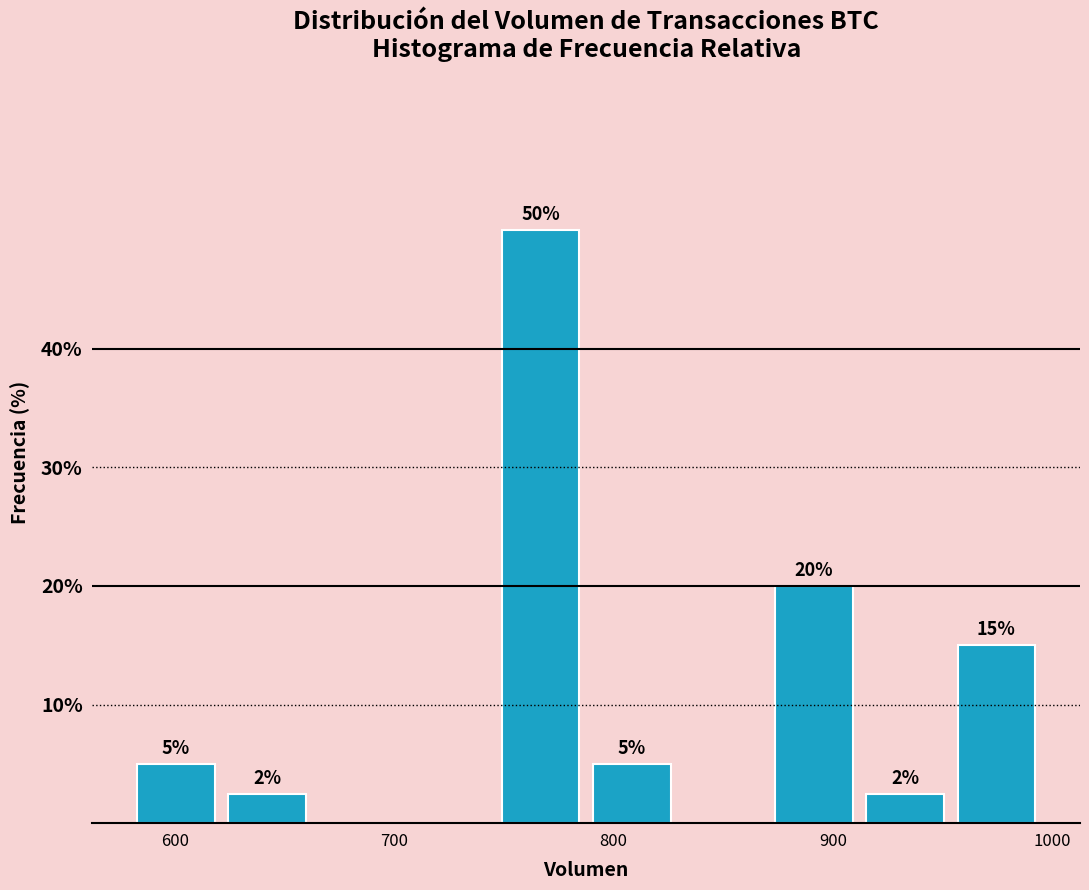

Which range on the x-axis has the tallest bar?

750 to 790